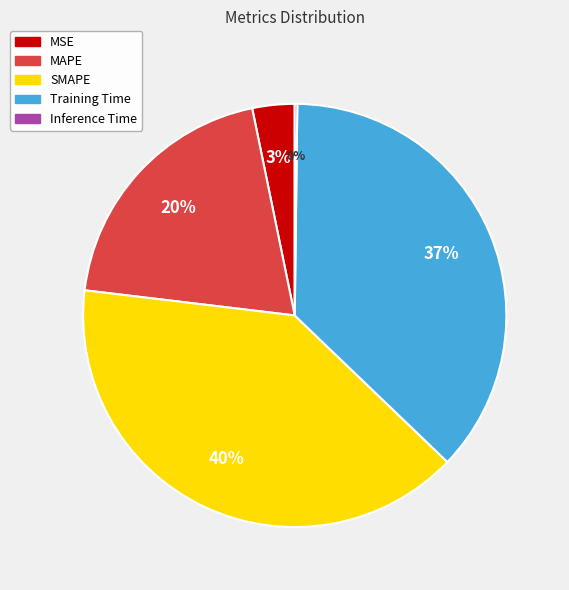

What is the largest slice in the pie chart?

SMAPE